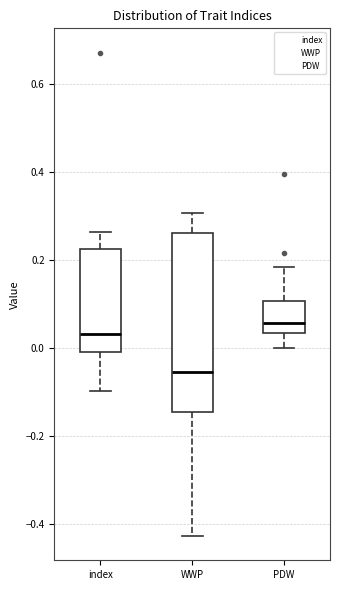

Where does the median line of the box for PDW sit on the y-axis? The values are not printed on the chart, so give them approximately, as read against the axis.

0.06